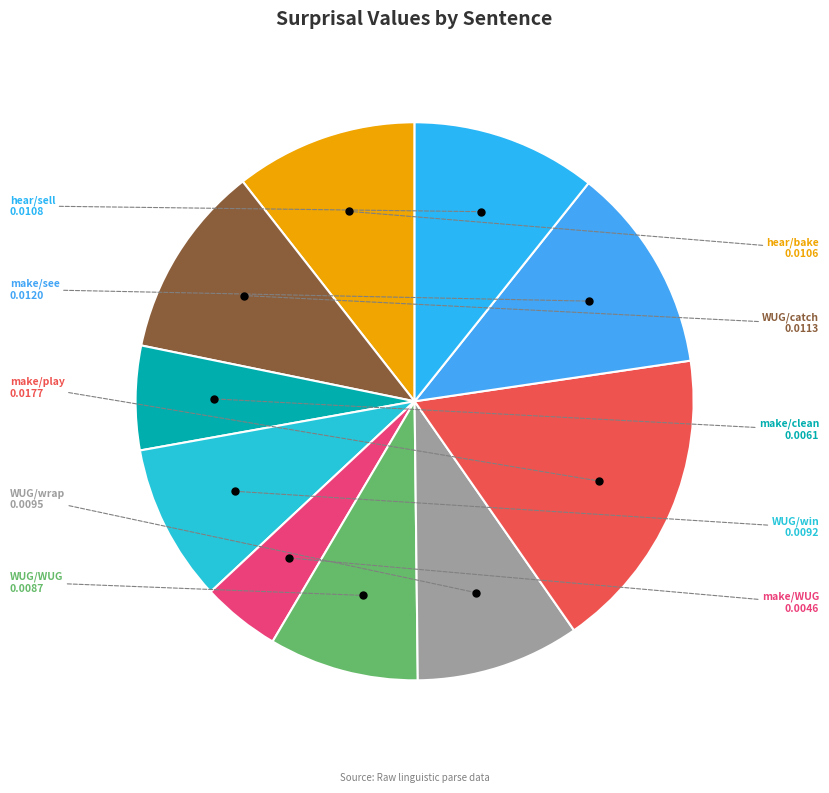

How many segments does this pie chart have?

10